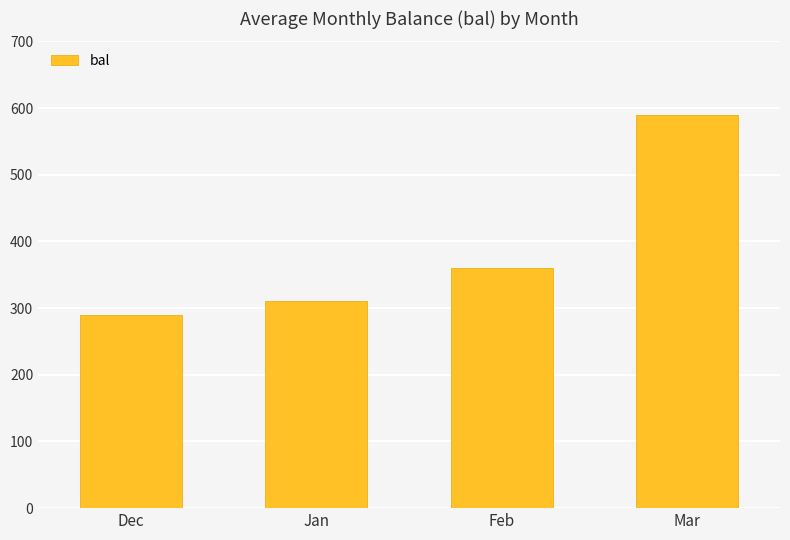

How many data points are less than 360?

2